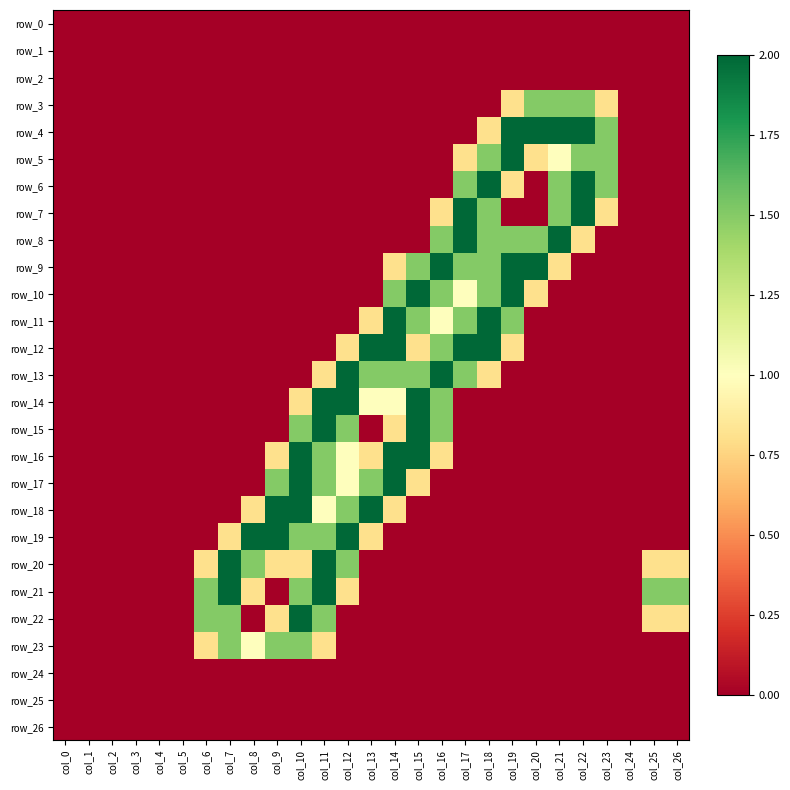

The value of row_3 at col_8 is -0.8. True or false?

False